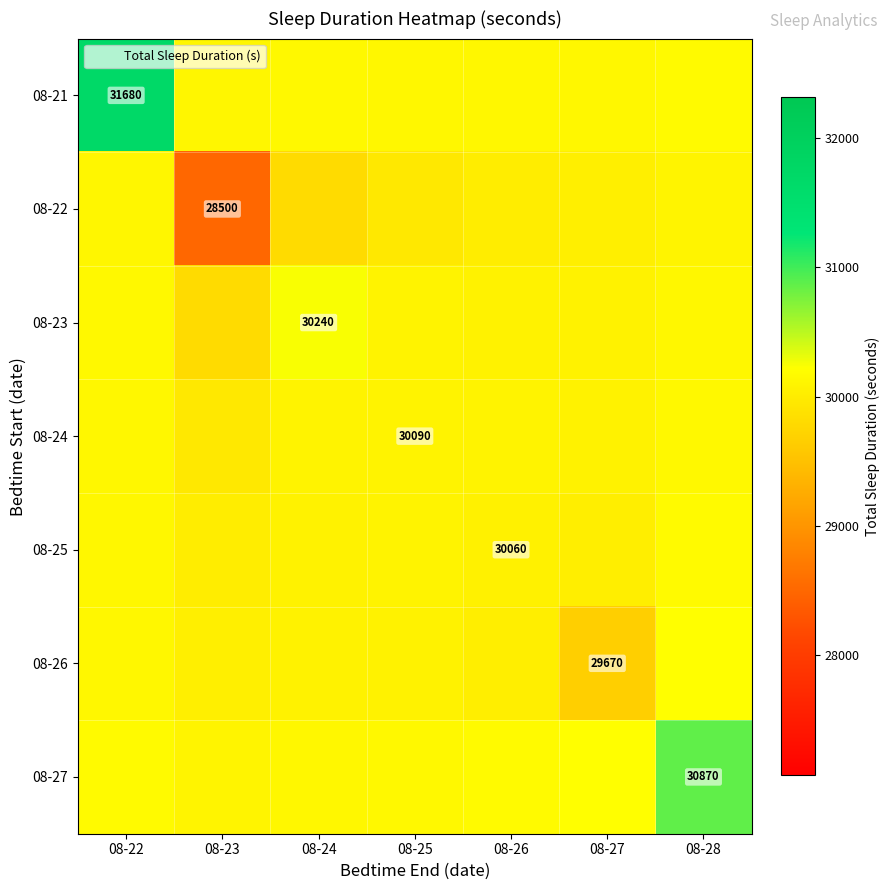

Is it true that 08-26 equals 30022.6 at 08-26?

True